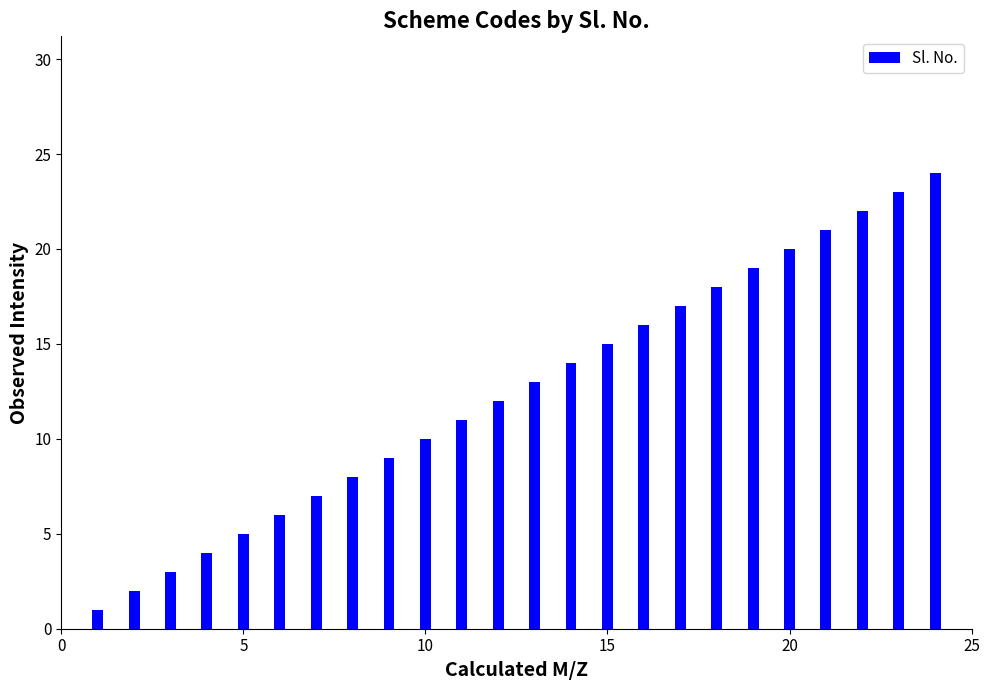

Is it true that the value at 3201009009/IF/321002041153118 is 8?

False